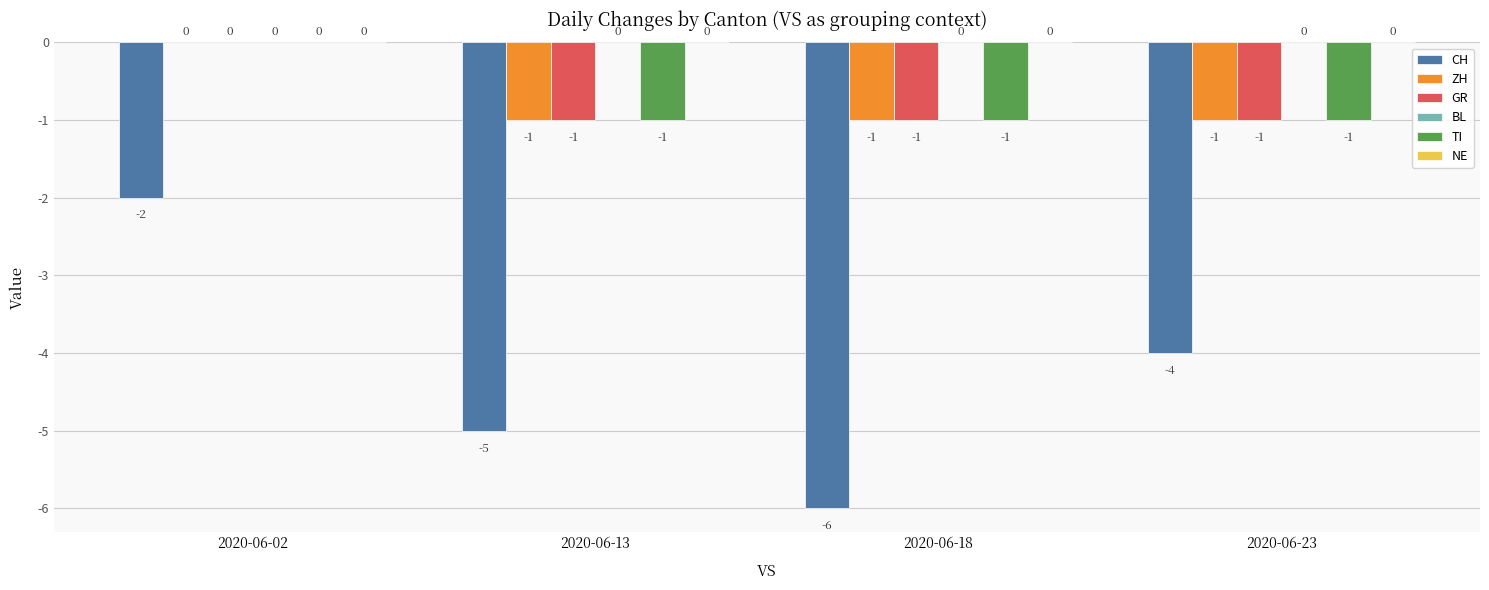

Reading left to right, what are all the values shown in this chart?

CH: 2020-06-02=-2	2020-06-13=-5	2020-06-18=-6	2020-06-23=-4
ZH: 2020-06-02=0	2020-06-13=-1	2020-06-18=-1	2020-06-23=-1
GR: 2020-06-02=0	2020-06-13=-1	2020-06-18=-1	2020-06-23=-1
TI: 2020-06-02=0	2020-06-13=-1	2020-06-18=-1	2020-06-23=-1